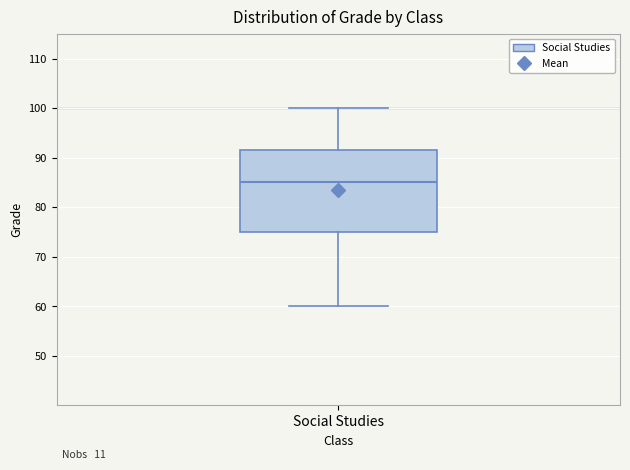

Read this box plot against the y-axis: the position of the median line, the range covered by the box, and the ends of both whiskers. The values are not printed on the chart, so give them approximately, as read against the axis.

median 85, box 75 to 92, whiskers 60 to 100